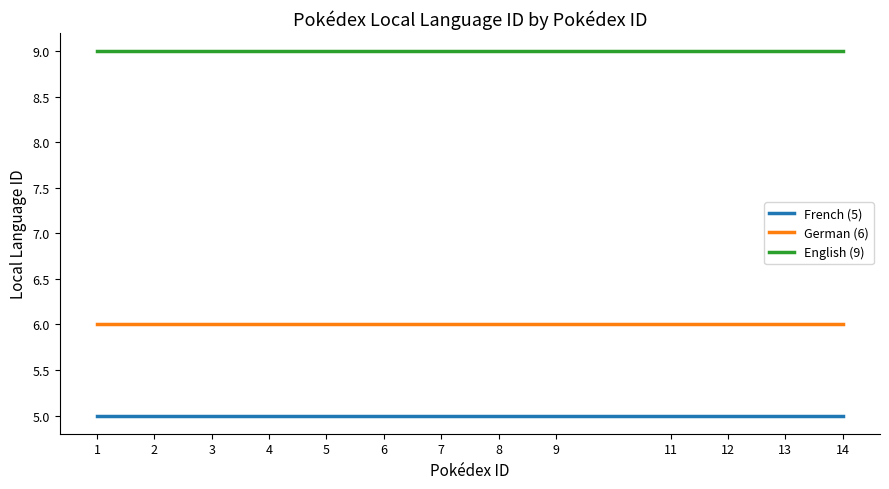

What are all the series names shown in the legend?

French (5), German (6), English (9)